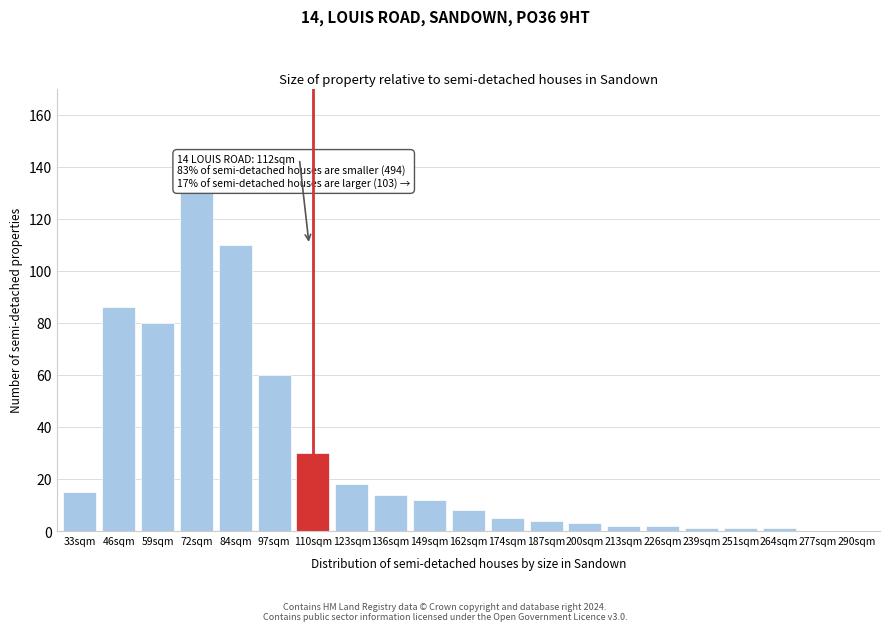

Reading left to right, what are all the values shown in this chart?

33sqm=15	46sqm=86	59sqm=80	72sqm=131	84sqm=110	97sqm=60	110sqm=30	123sqm=18	136sqm=14	149sqm=12	162sqm=8	174sqm=5	187sqm=4	200sqm=3	213sqm=2	226sqm=2	239sqm=1	251sqm=1	264sqm=1	277sqm=0	290sqm=0